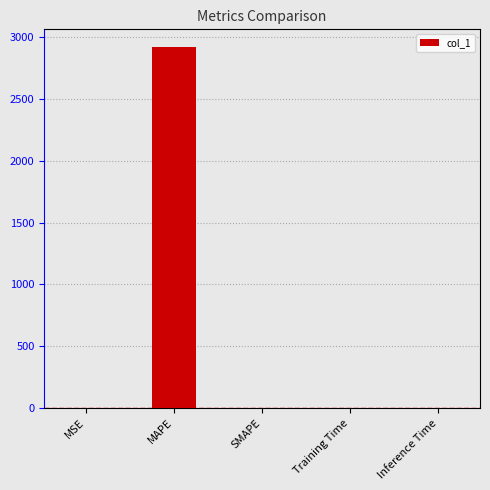

How many series are shown in this chart?

1